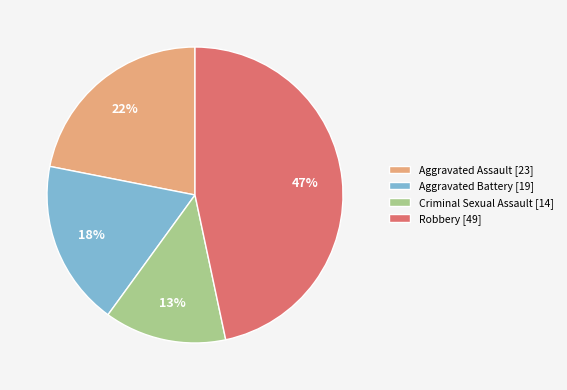

What is the largest slice in the pie chart?

Robbery